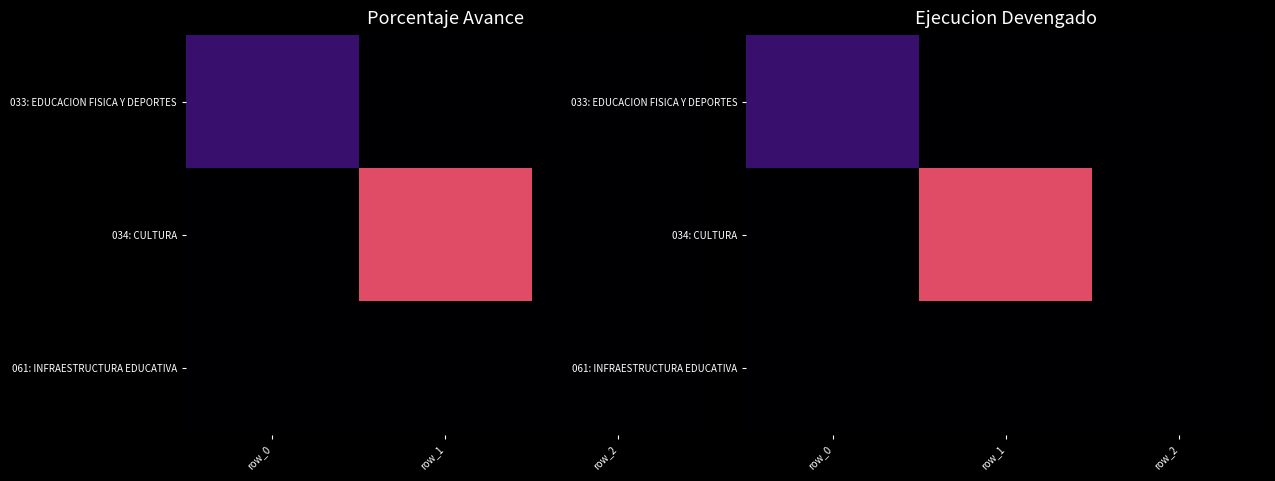

Count the number of data series in this chart.

3